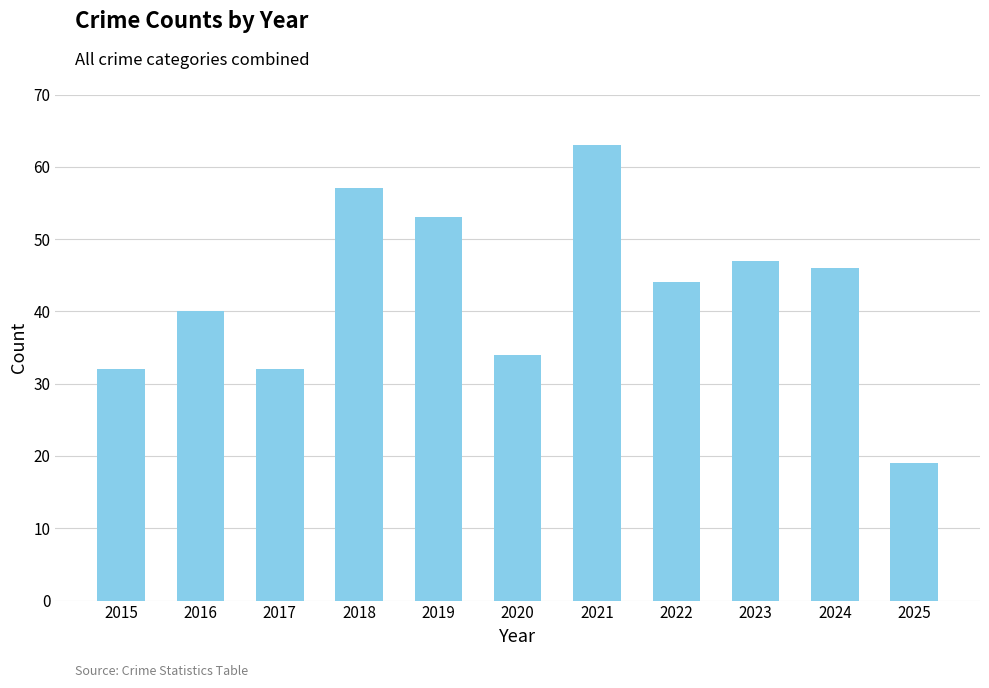

Where does the data first go above 44?

2018